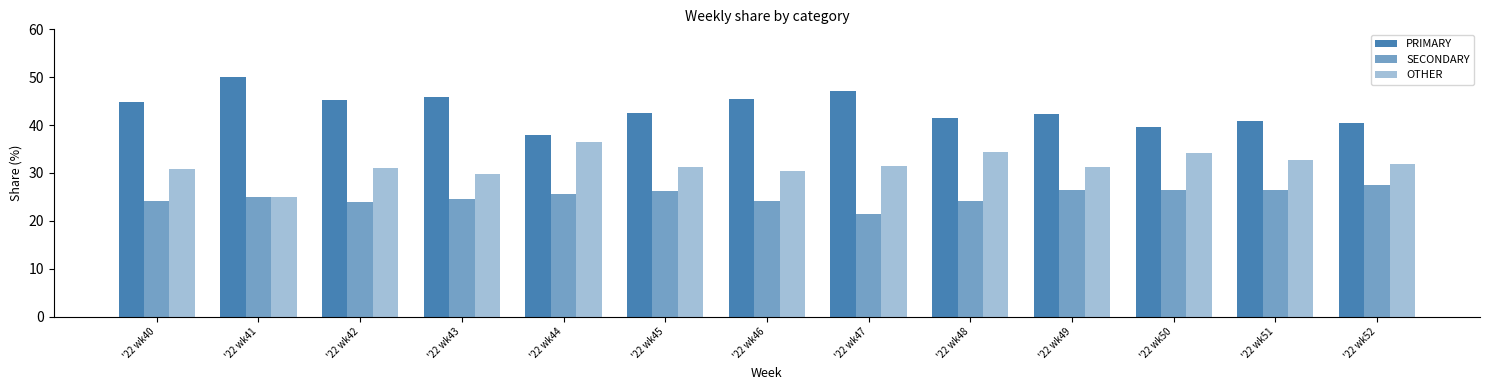

Does the chart contain any negative values?

No